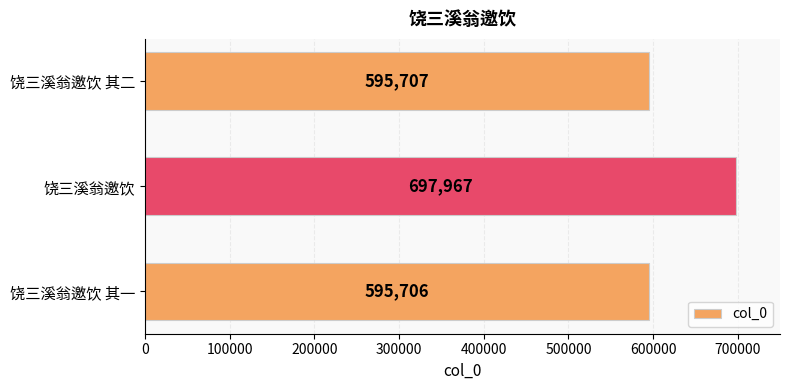

Is it true that the value at 饶三溪翁邀饮 其二 is 595707?

True